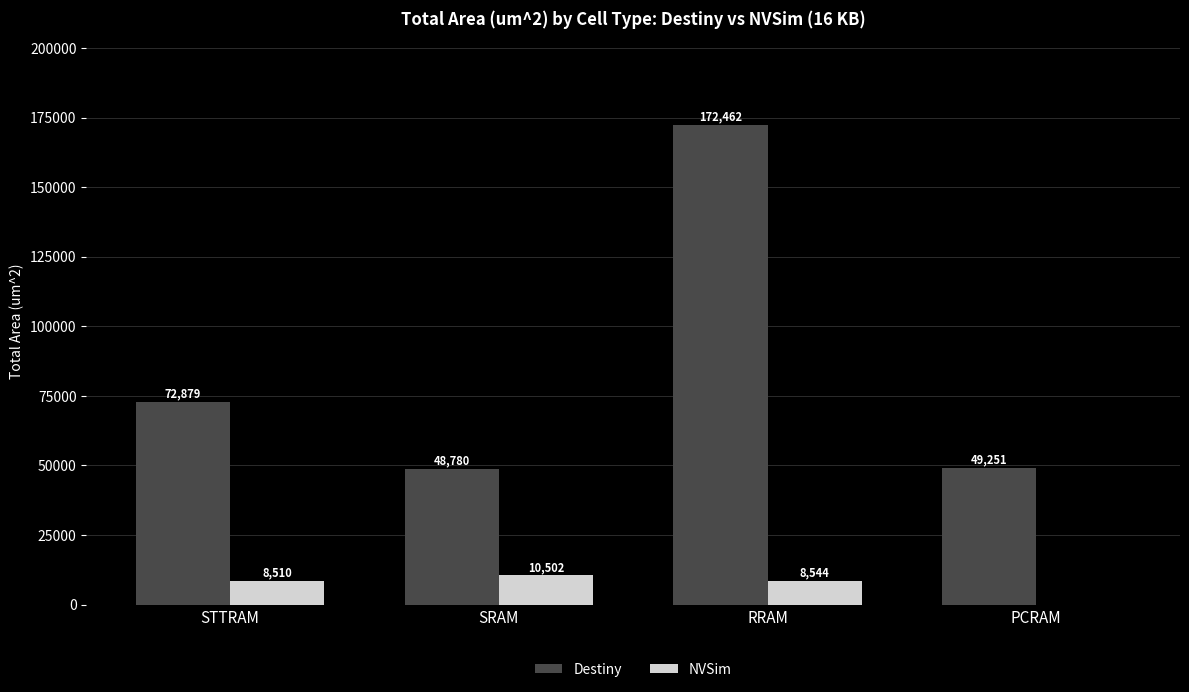

The value of Destiny at STTRAM is 35345.2. True or false?

False